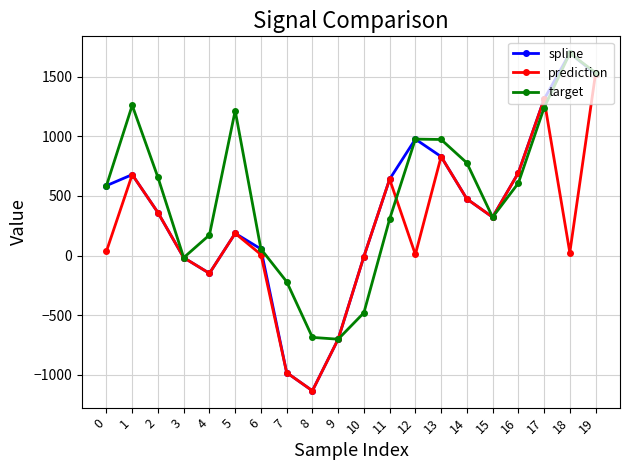

How many data points in target are less than 607?

10